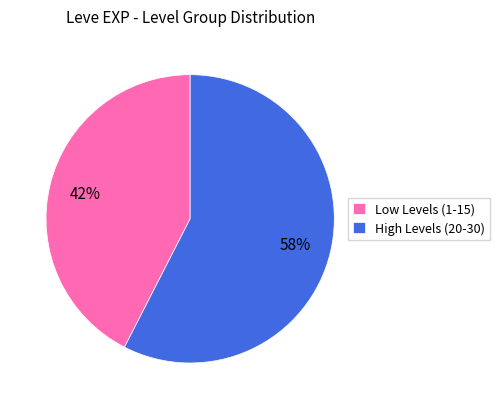

How many slices are in this pie chart?

2